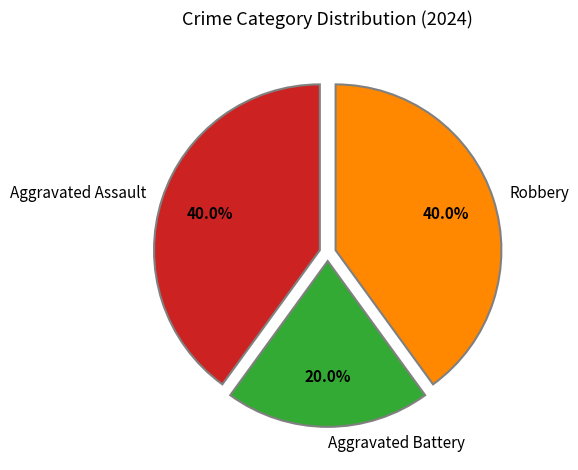

To the nearest percent, what is the difference between the Robbery and Aggravated Battery slice percentages?

20%